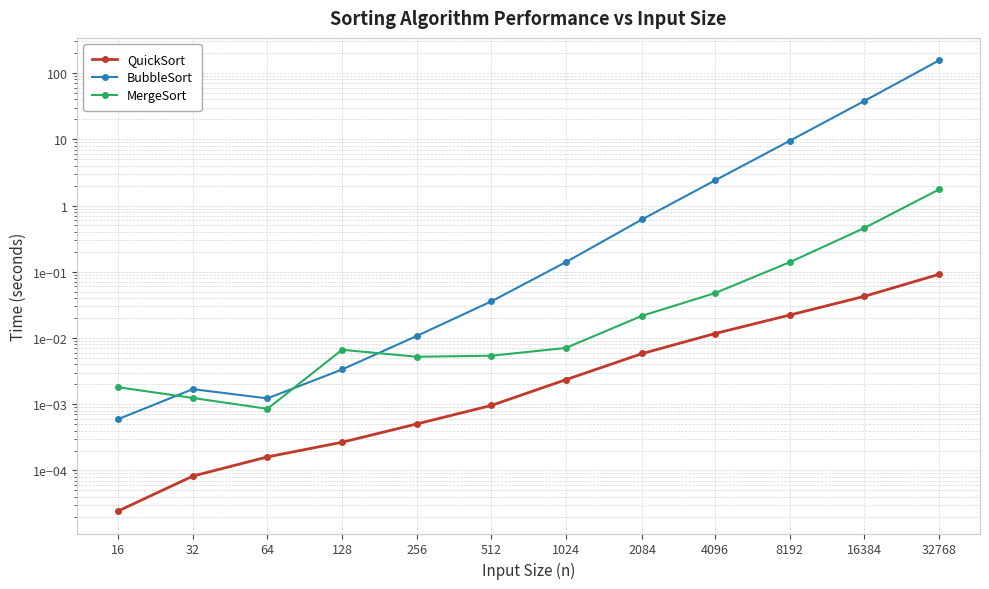

Rank the series at 64 from highest to lowest value.

BubbleSort, MergeSort, QuickSort